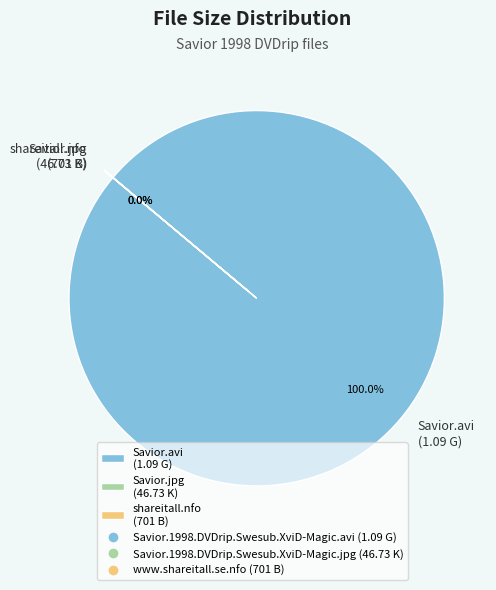

The Savior.1998.DVDrip.Swesub.XviD-Magic.jpg (46.73 K) slice represents 1% of the pie. True or false?

False